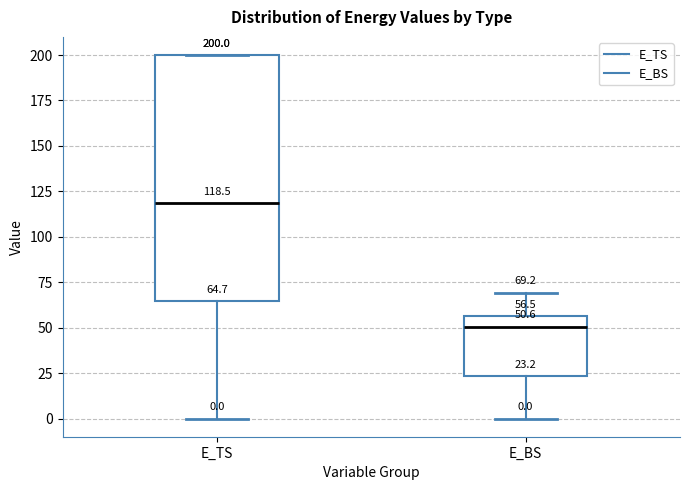

Which box has the highest median line?

E_TS